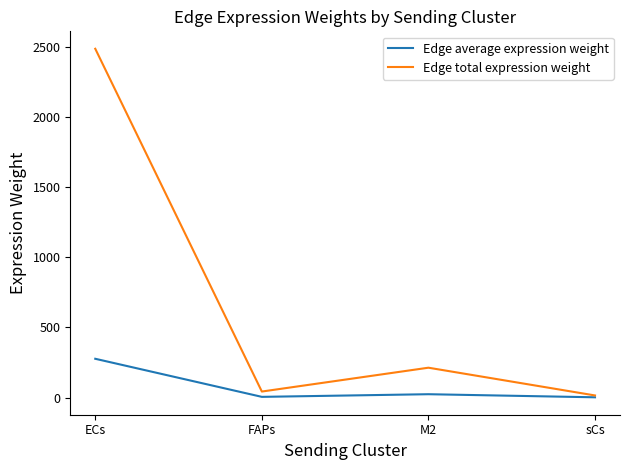

Which series has the largest range (max minus min)?

Edge total expression weight